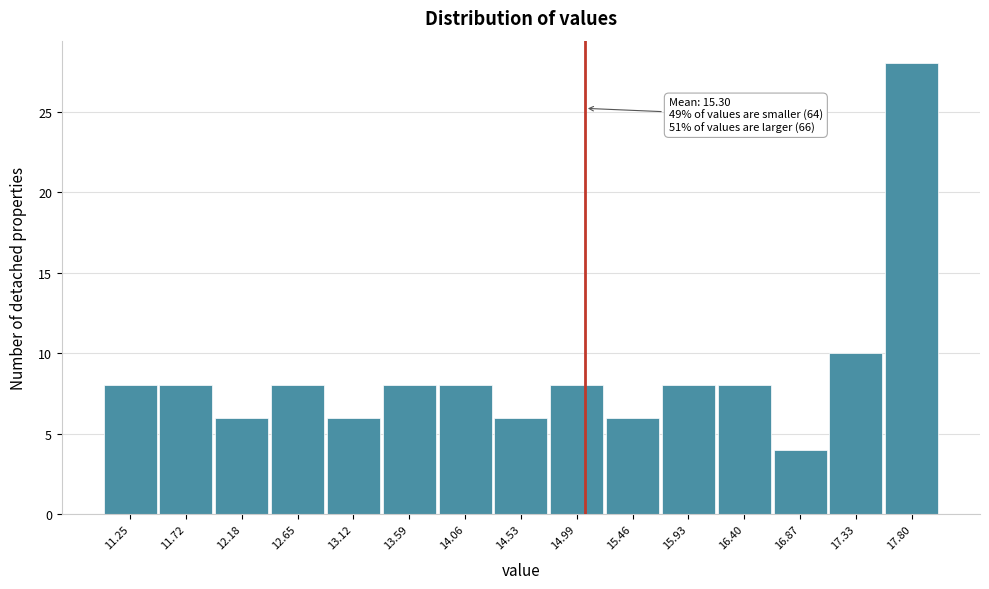

Reading left to right, list all the values displayed in this chart.

11.25=8	11.72=8	12.18=6	12.65=8	13.12=6	13.59=8	14.06=8	14.53=6	14.99=8	15.46=6	15.93=8	16.40=8	16.87=4	17.33=10	17.80=28